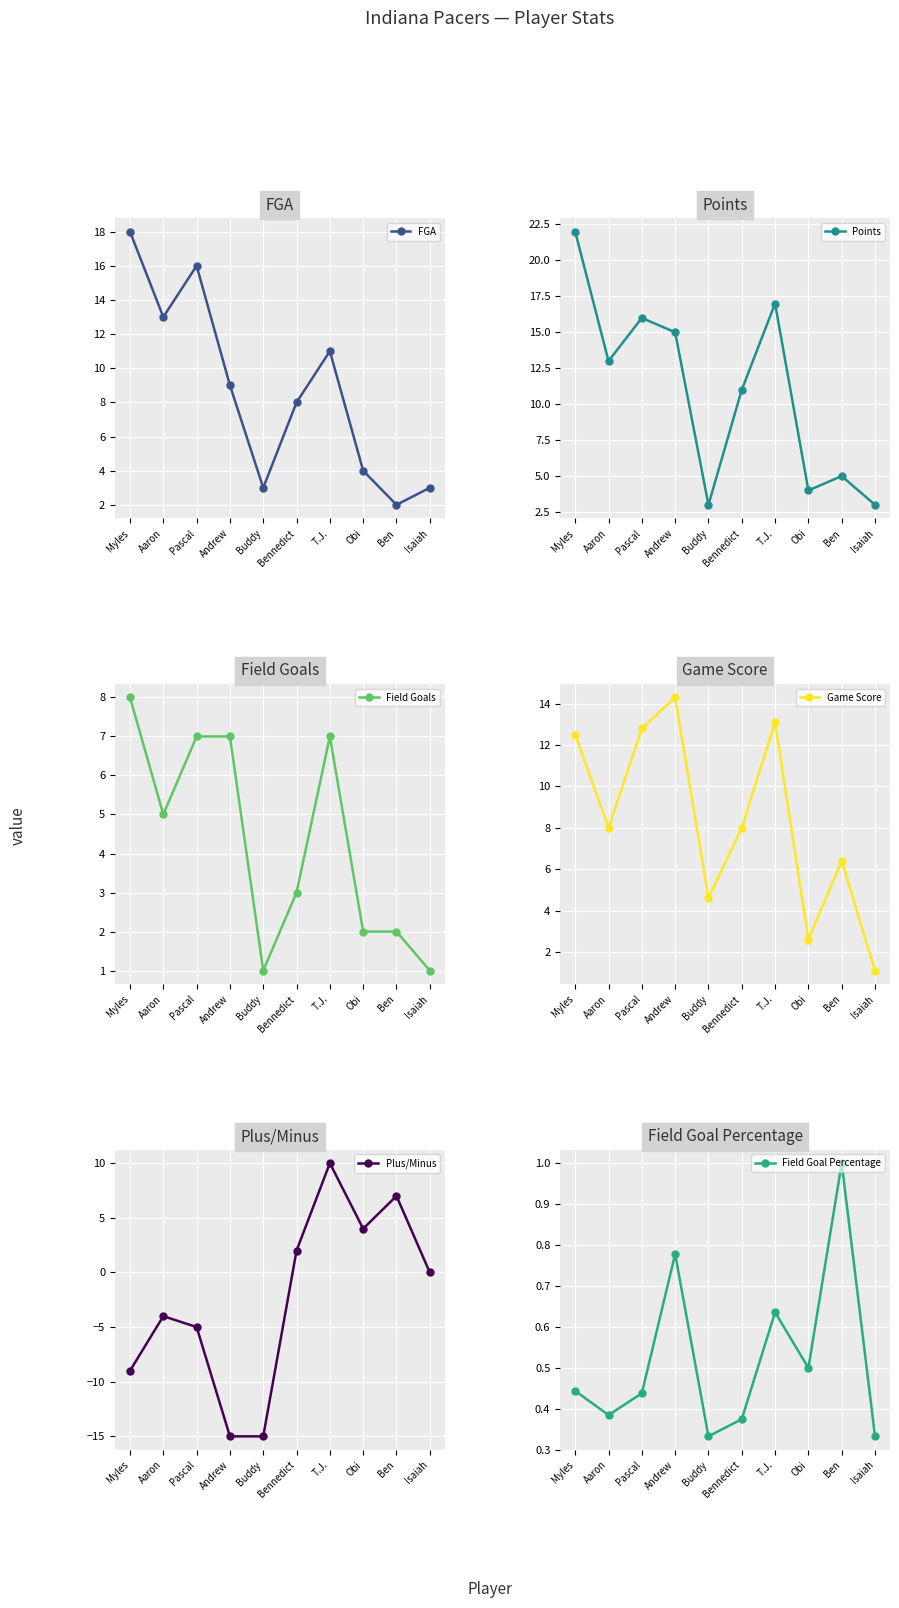

What is the minimum value shown in the chart?

-15.0